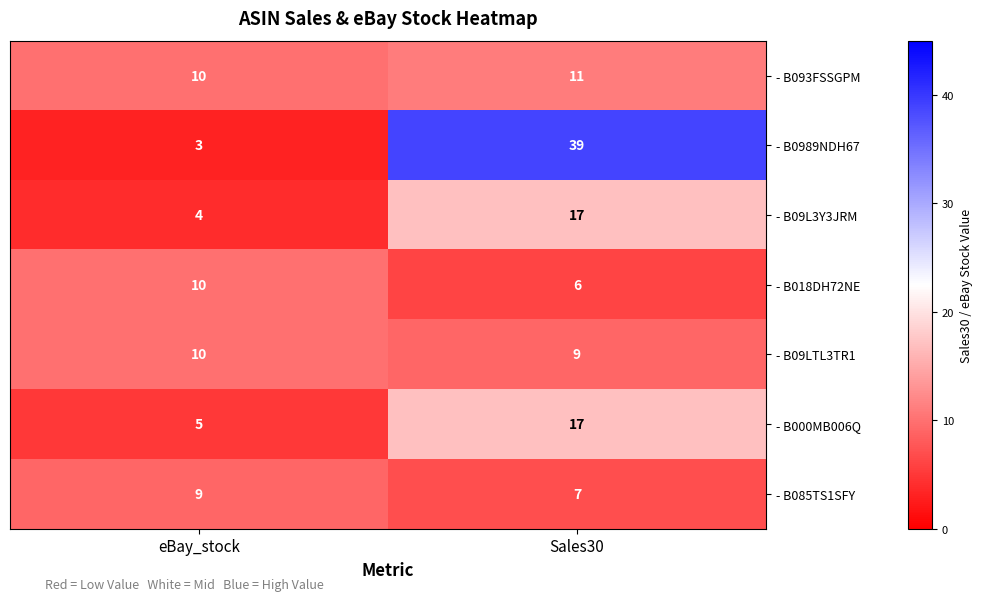

What is the sum of all - B093FSSGPM values?

21